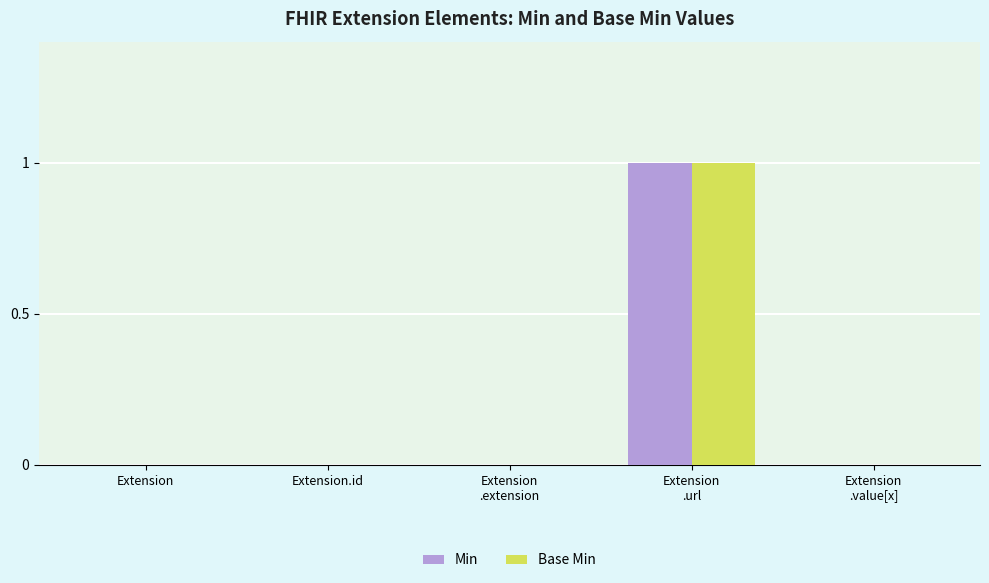

True or false: Base Min has a value of -1 at Extension.

False